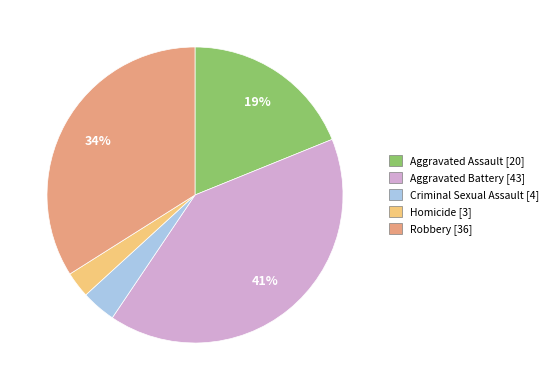

Between Homicide and Criminal Sexual Assault, which is larger?

Criminal Sexual Assault